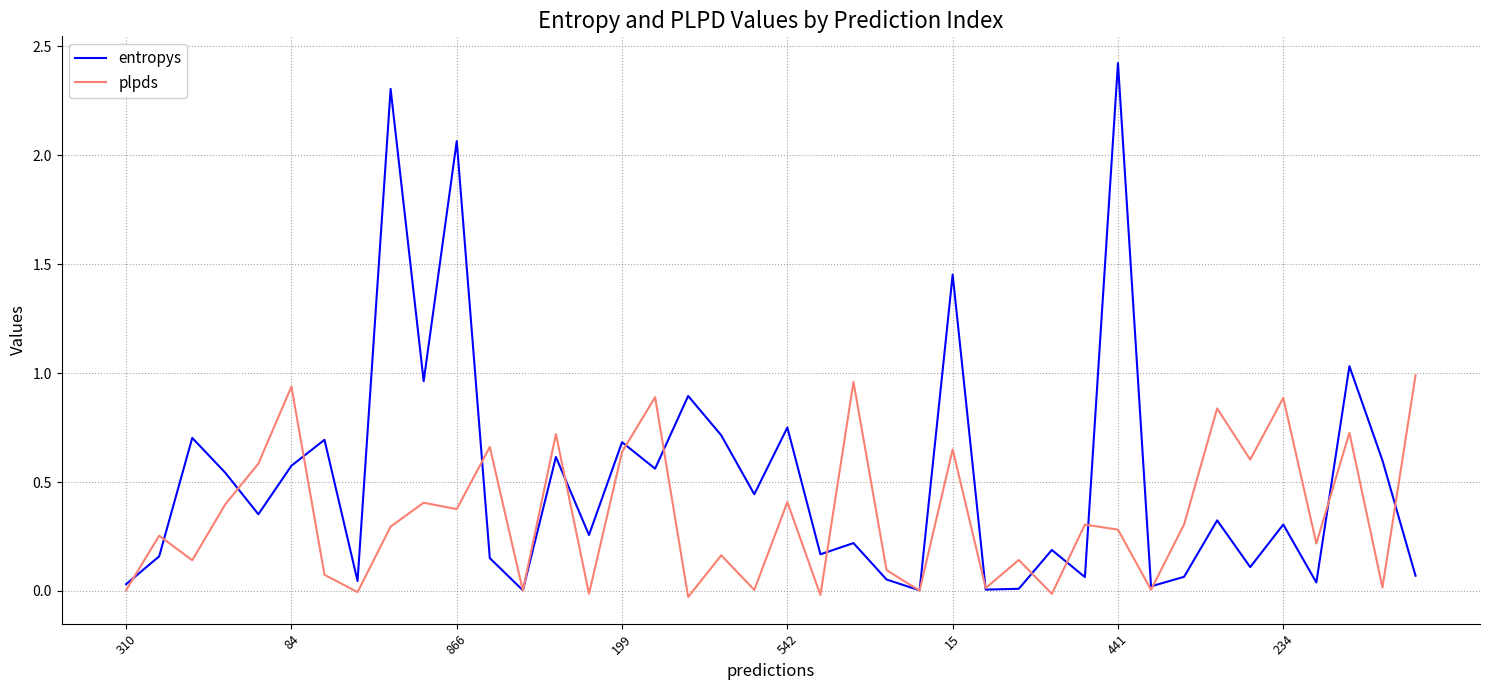

Which series has the largest total across all categories?

entropys